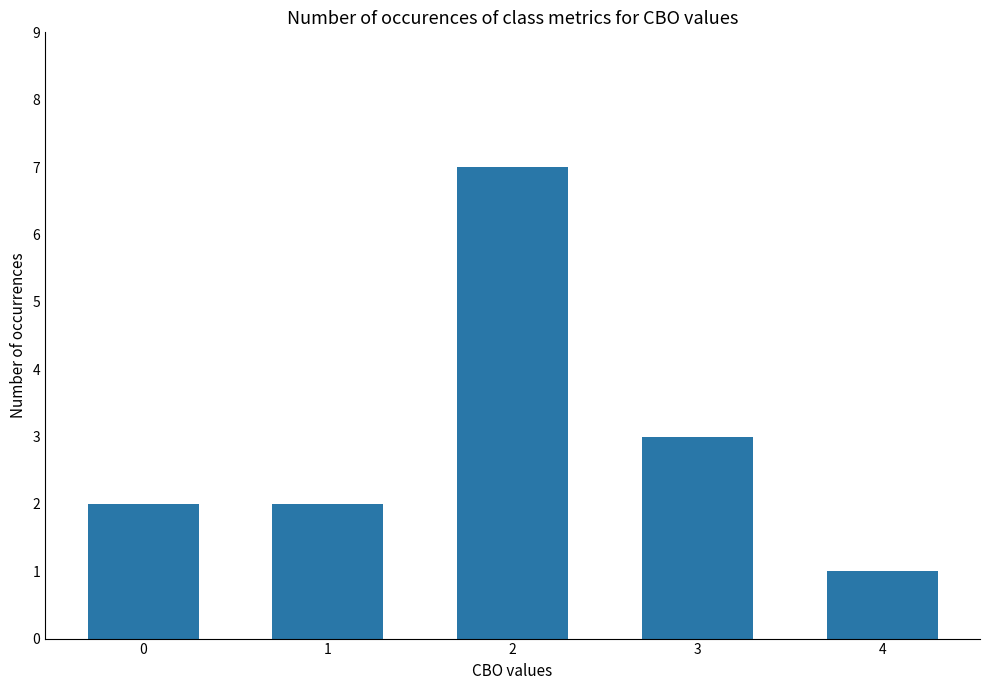

What is the average value?

3